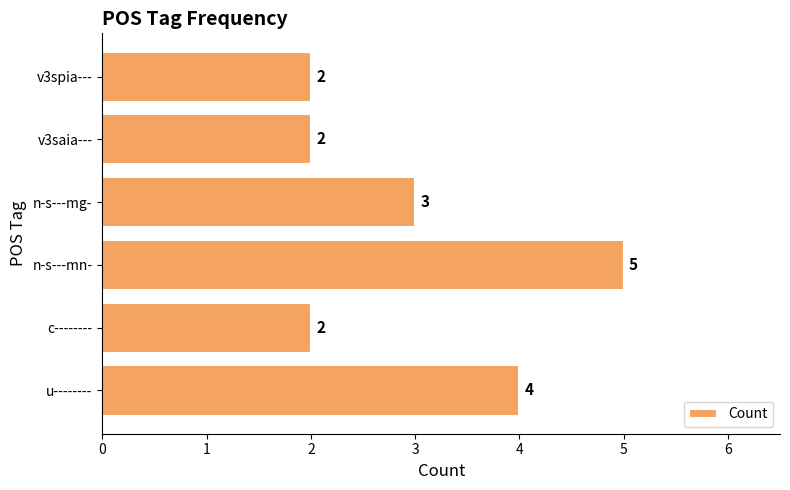

What is the maximum value shown in the chart?

5